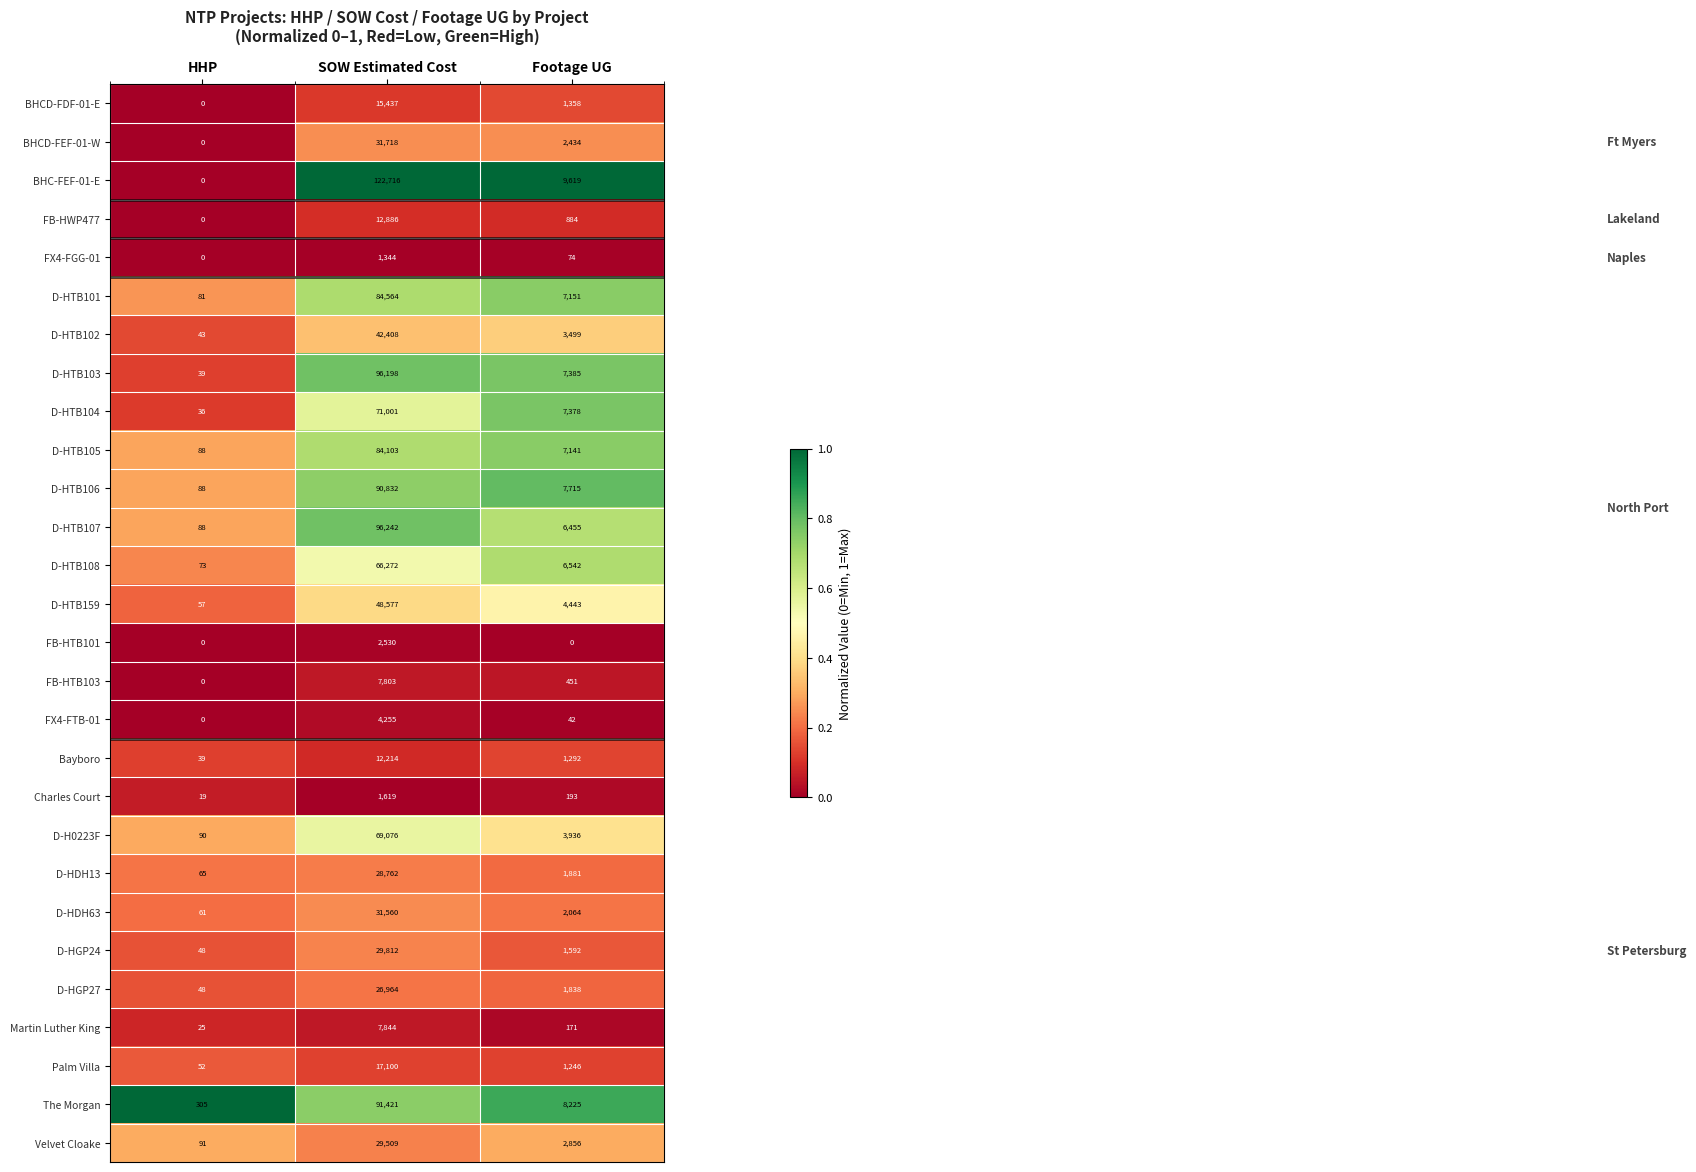

List the series in order of their peak value, lowest first.

FX4-FGG-01, Charles Court, FB-HTB101, FX4-FTB-01, FB-HTB103, Martin Luther King, Bayboro, FB-HWP477, BHCD-FDF-01-E, Palm Villa, D-HGP27, D-HDH13, Velvet Cloake, D-HGP24, D-HDH63, BHCD-FEF-01-W, D-HTB102, D-HTB159, D-HTB108, D-H0223F, D-HTB104, D-HTB105, D-HTB101, D-HTB106, The Morgan, D-HTB103, D-HTB107, BHC-FEF-01-E